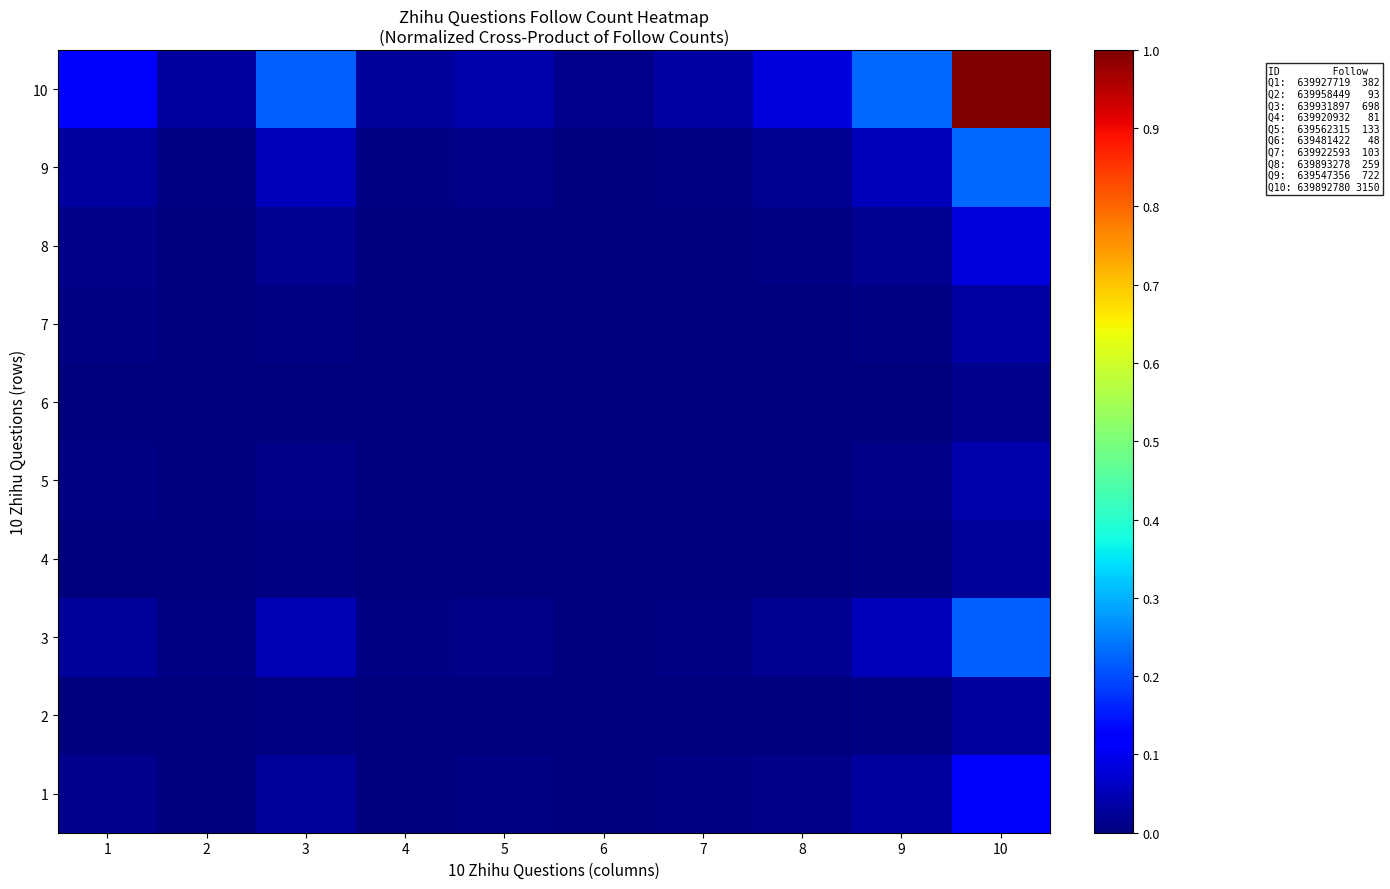

At how many categories does at least one series exceed 0?

10